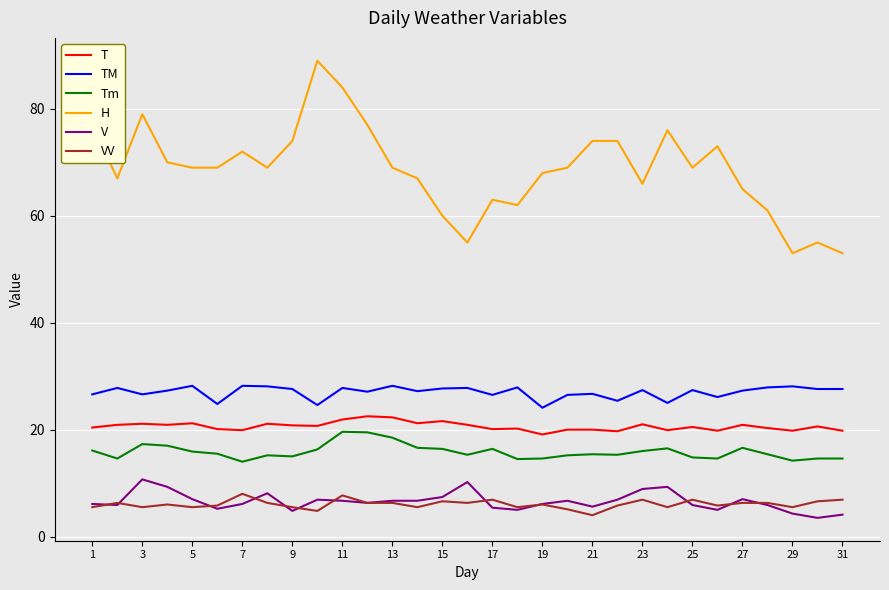

True or false: T and H intersect in this chart.

False